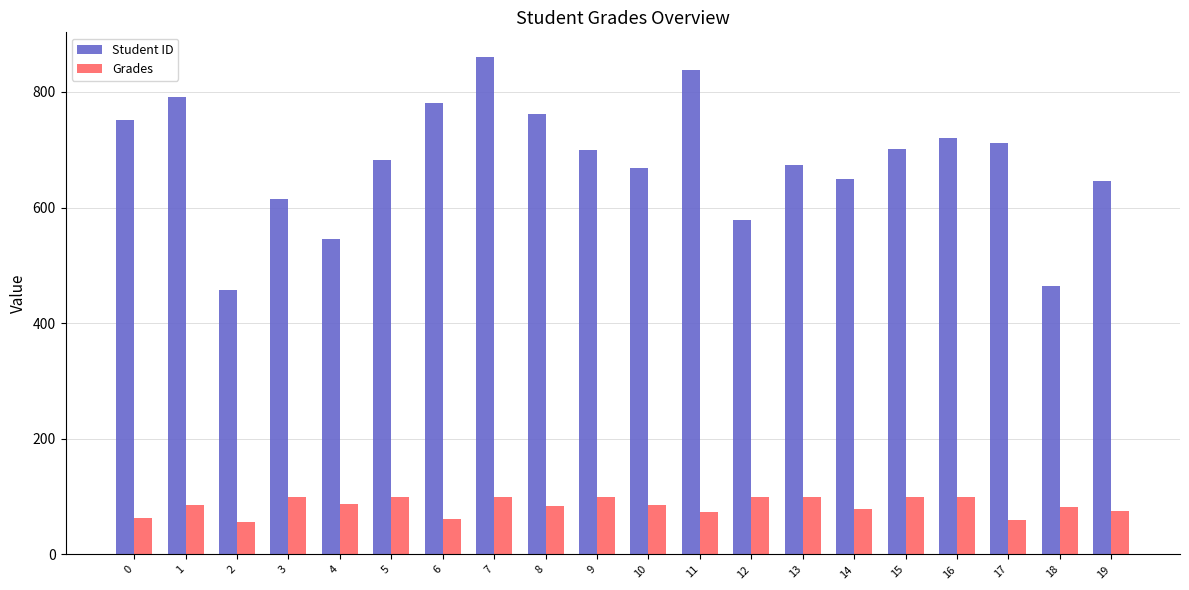

What is the sum of the Grades values at 7 and 19?

174.7